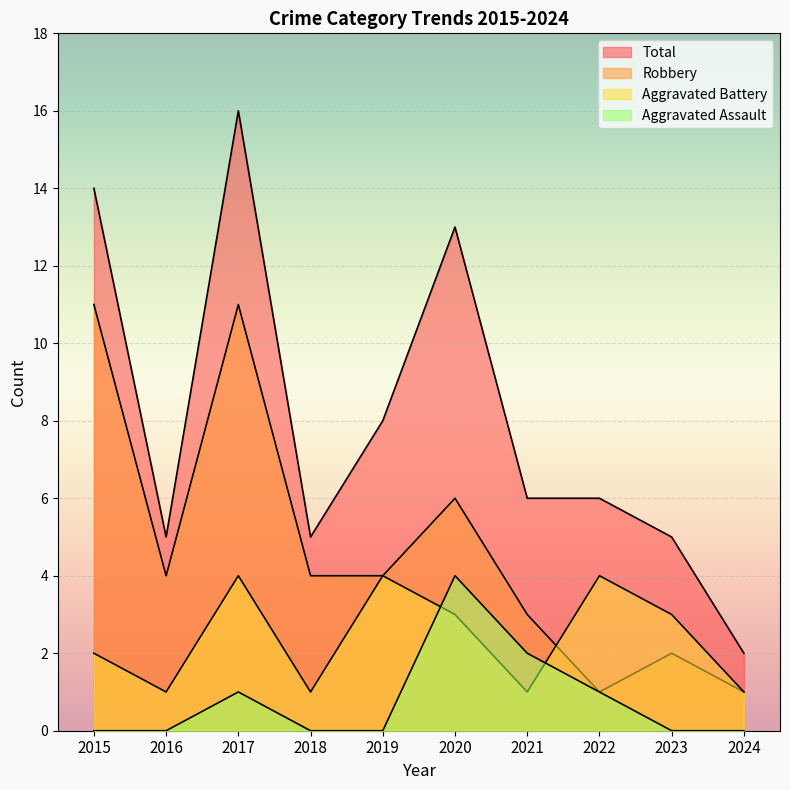

What is the value of the Robbery point at the 7th from the left?

3